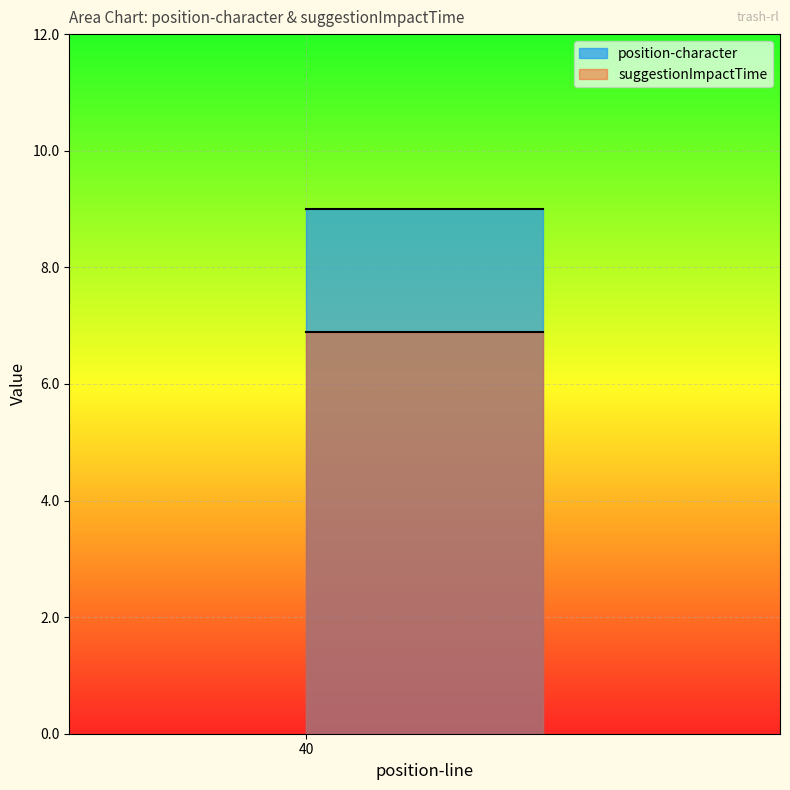

True or false: position-character and suggestionImpactTime intersect in this chart.

False